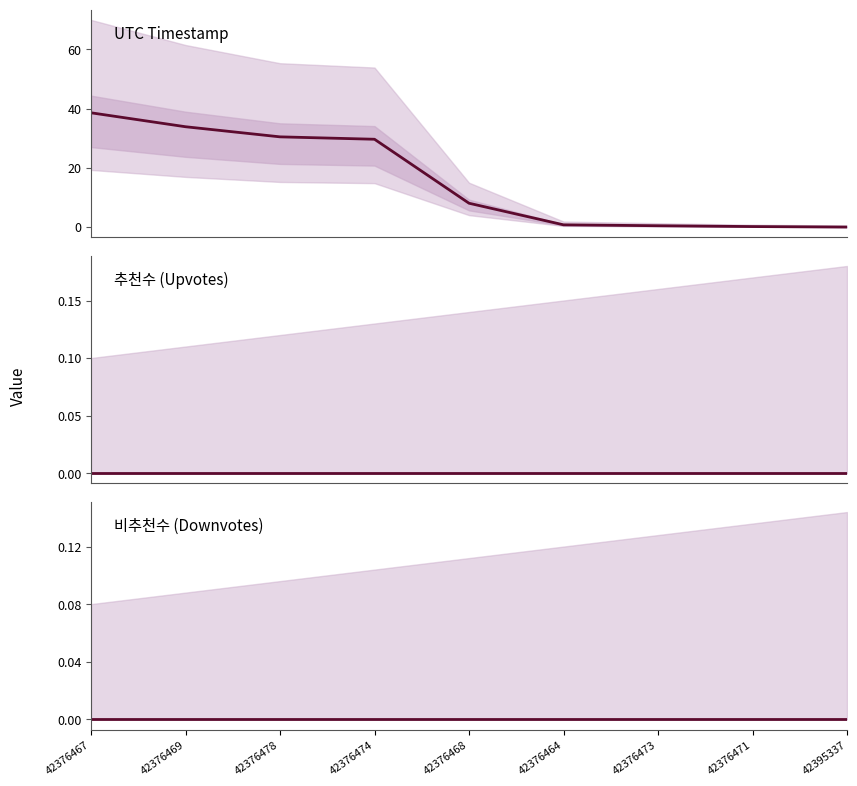

List the labels in order of 비추천수 (Downvotes) value, smallest first.

42376467, 42376469, 42376478, 42376474, 42376468, 42376464, 42376473, 42376471, 42395337